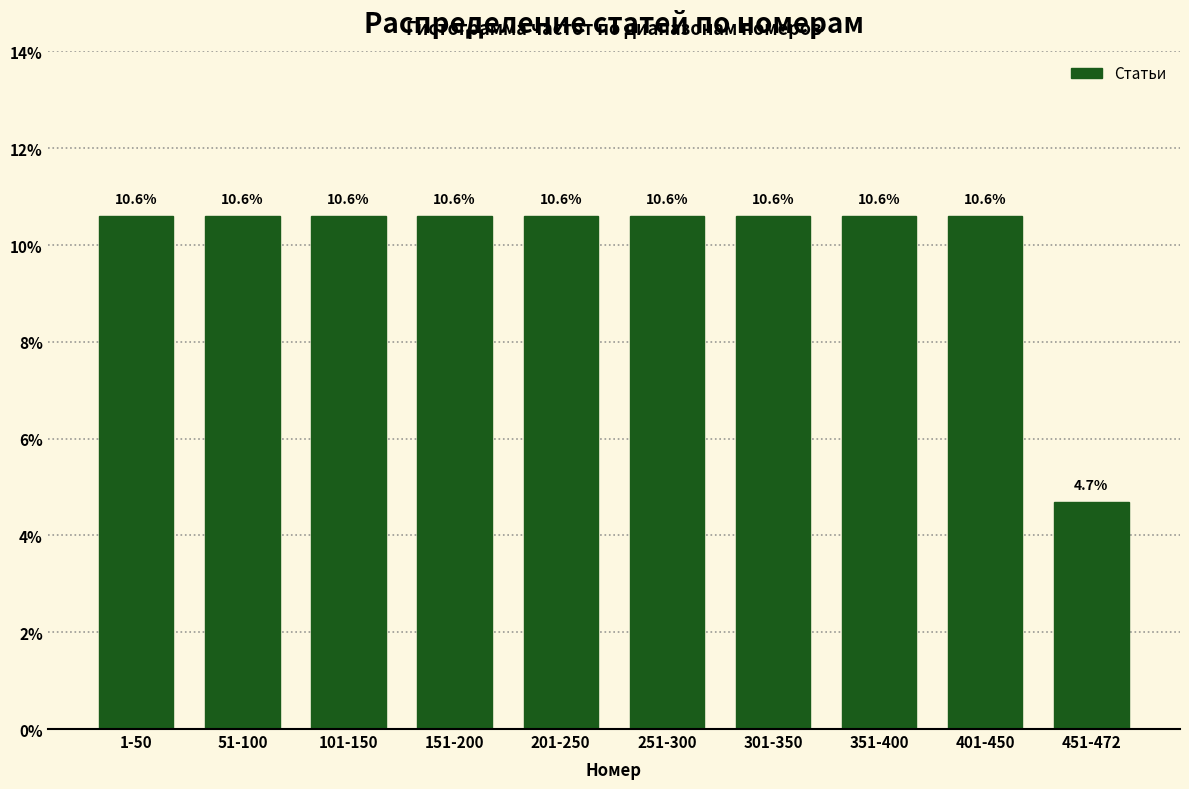

Reading left to right, transcribe all the data shown in this chart.

10.6	10.6	10.6	10.6	10.6	10.6	10.6	10.6	10.6	4.7